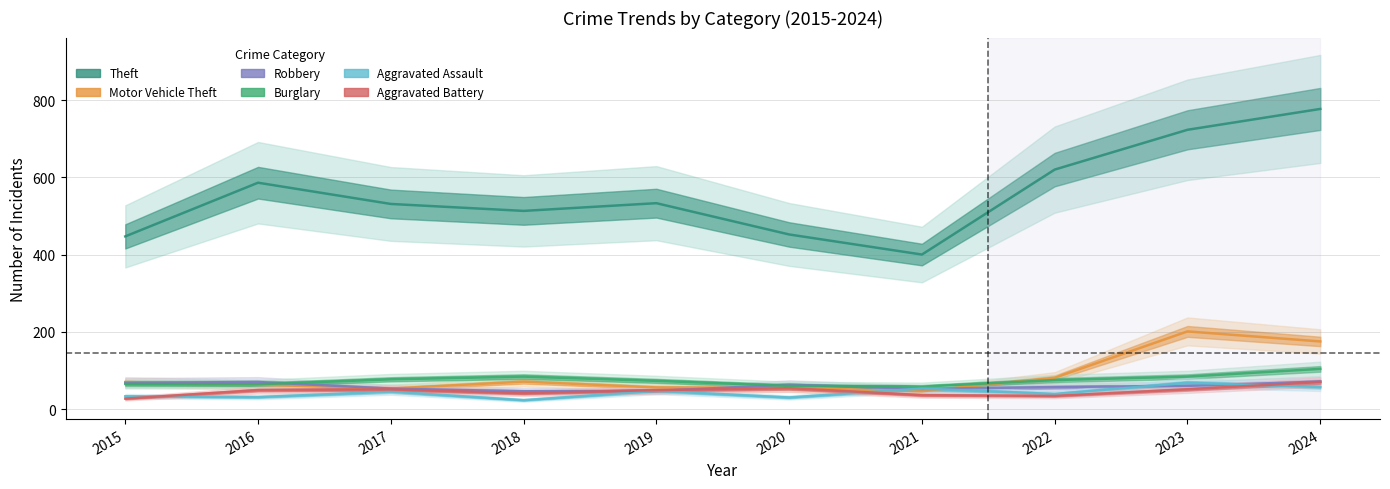

True or false: Motor Vehicle Theft and Aggravated Battery cross at least once.

False